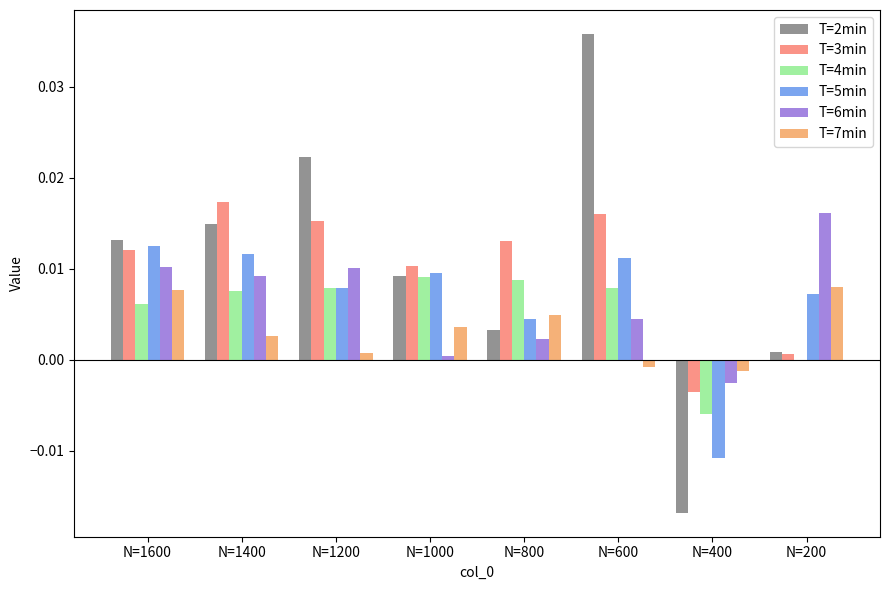

True or false: T=3min has a value of 0.0 at N=1000.

True